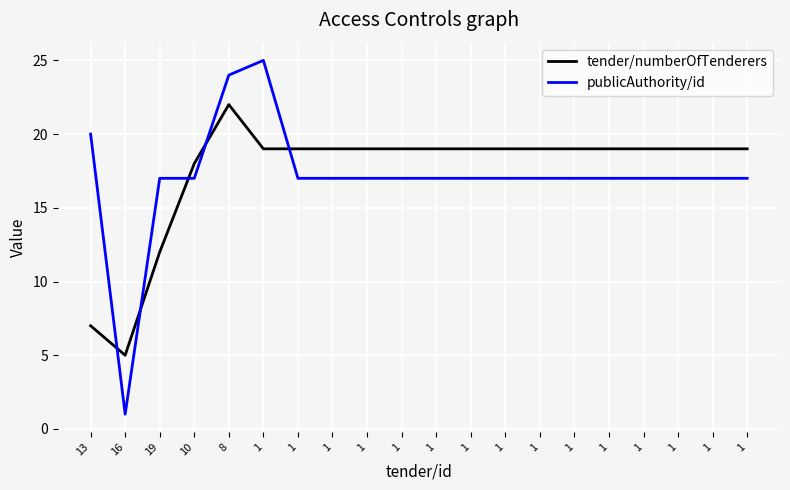

At how many categories does at least one series exceed 8?

19